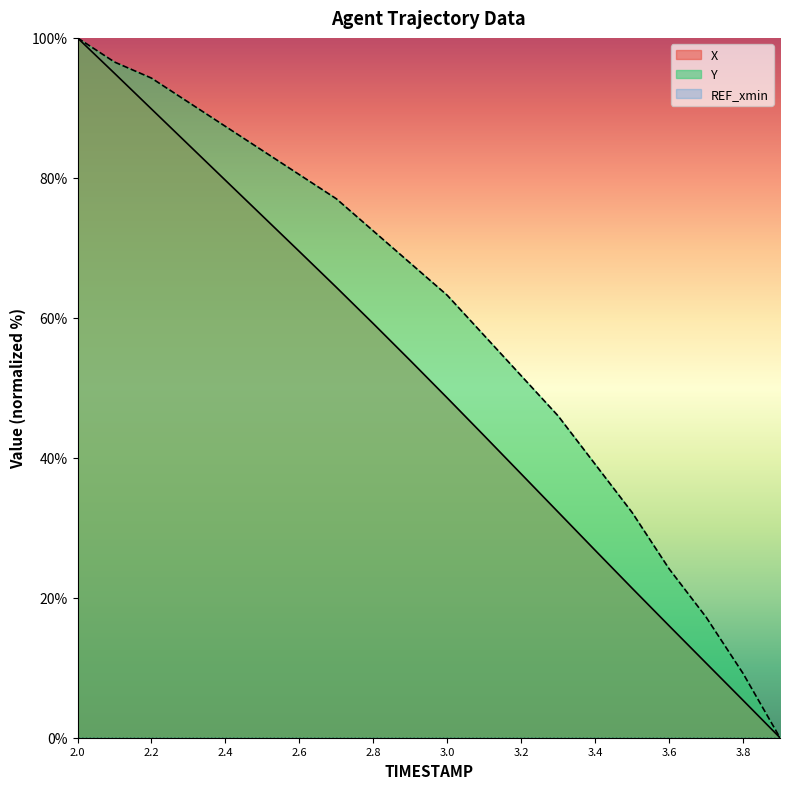

Is the value of X at 2.0 greater than the value of Y at 2.4?

Yes